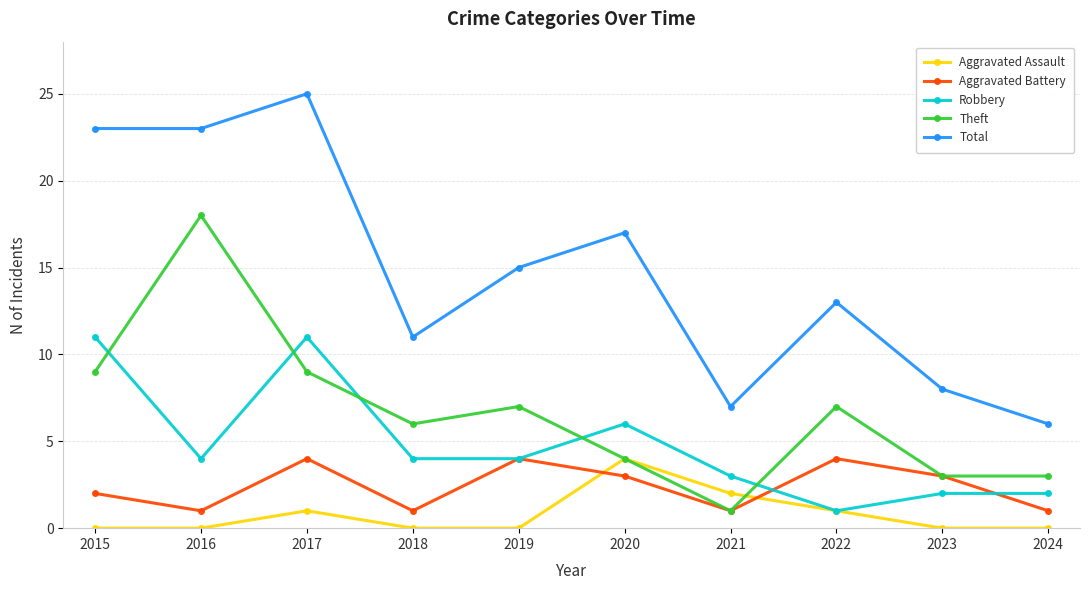

Where is the first local maximum for Robbery?

2017